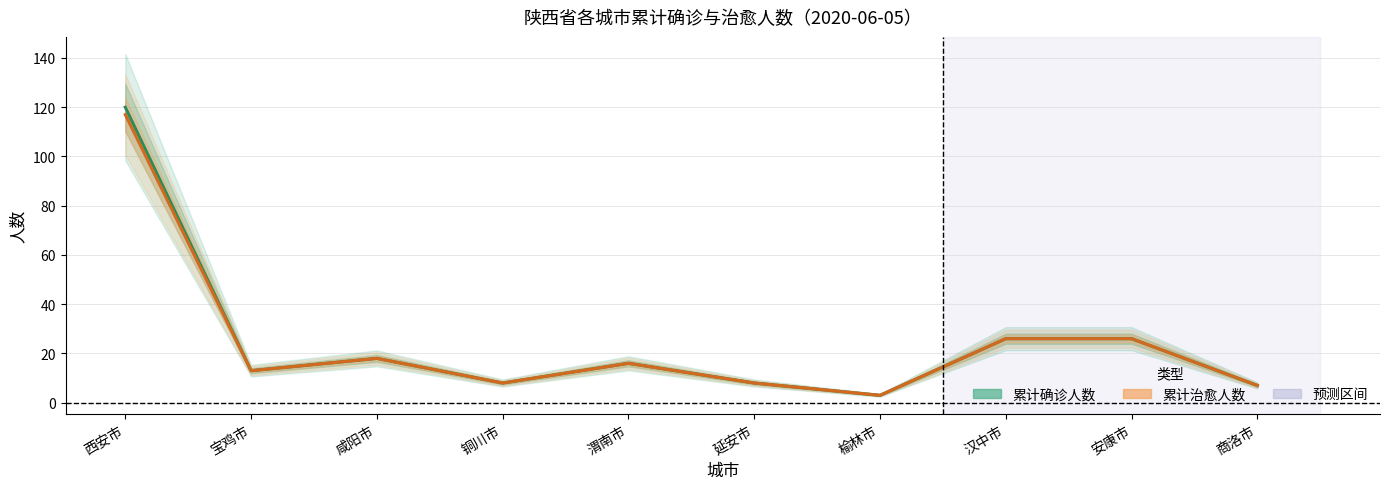

Rank the series by their maximum value, from highest to lowest.

累计确诊人数, 累计治愈人数